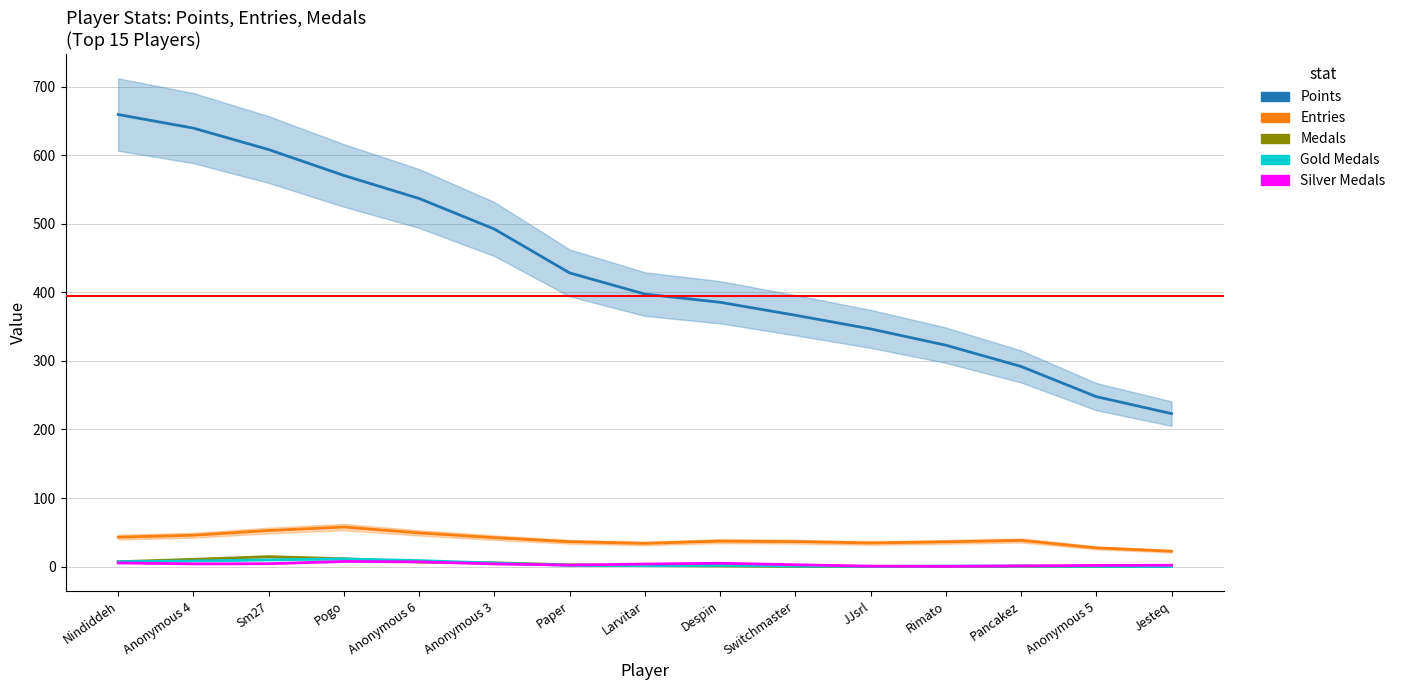

Which series has the largest range (max minus min)?

Points